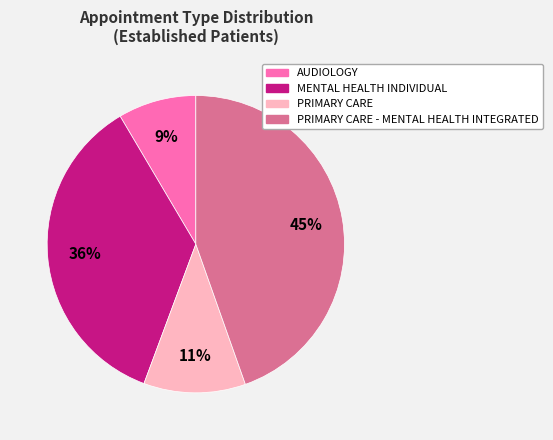

Is there any slice that represents more than half of the pie?

No